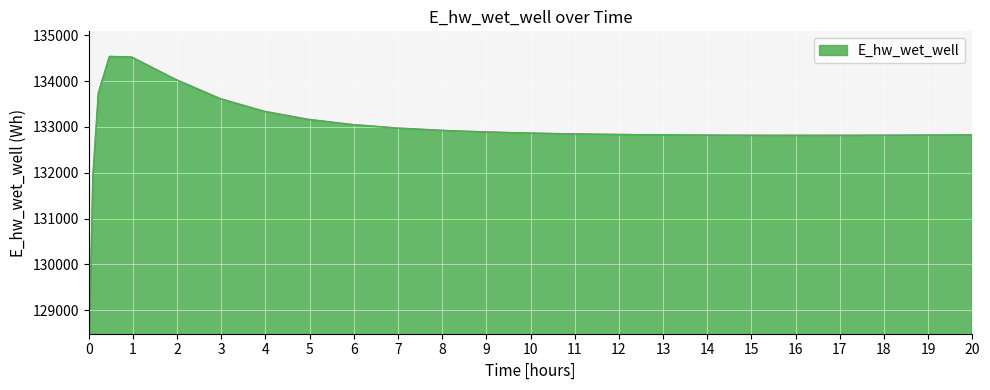

What is the difference between the maximum and minimum values?

5500.8